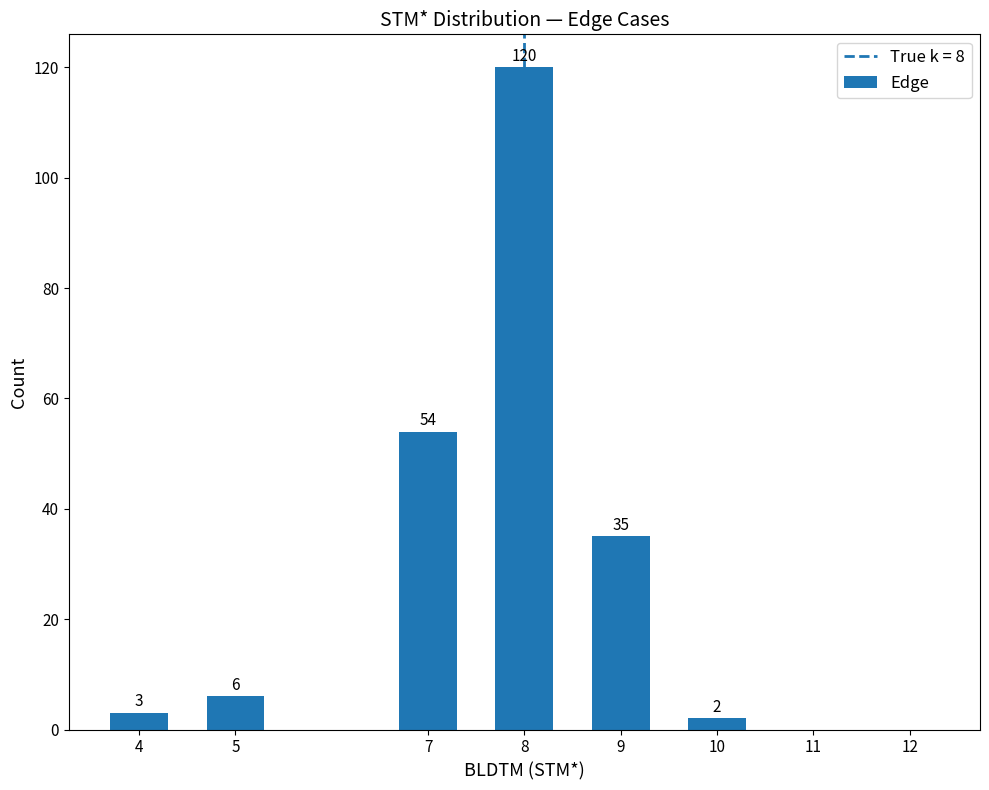

What is the change in value from 7 to 9?

-19